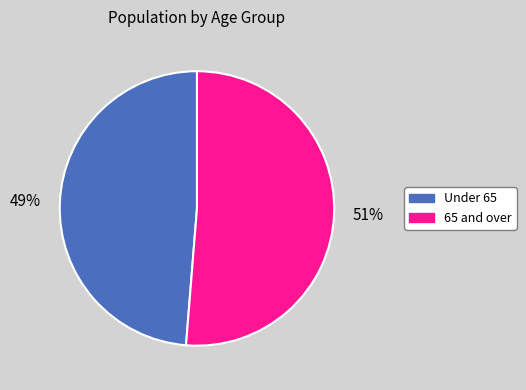

To the nearest percent, what is the average slice percentage?

50%